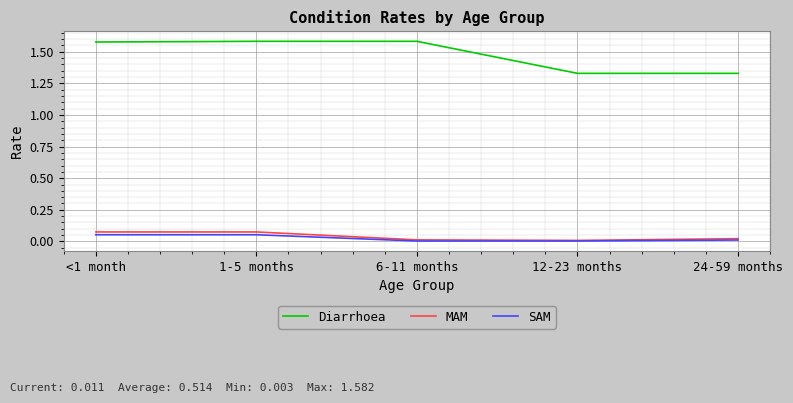

Is the value of Diarrhoea at <1 month greater than the value of SAM at 1-5 months?

Yes